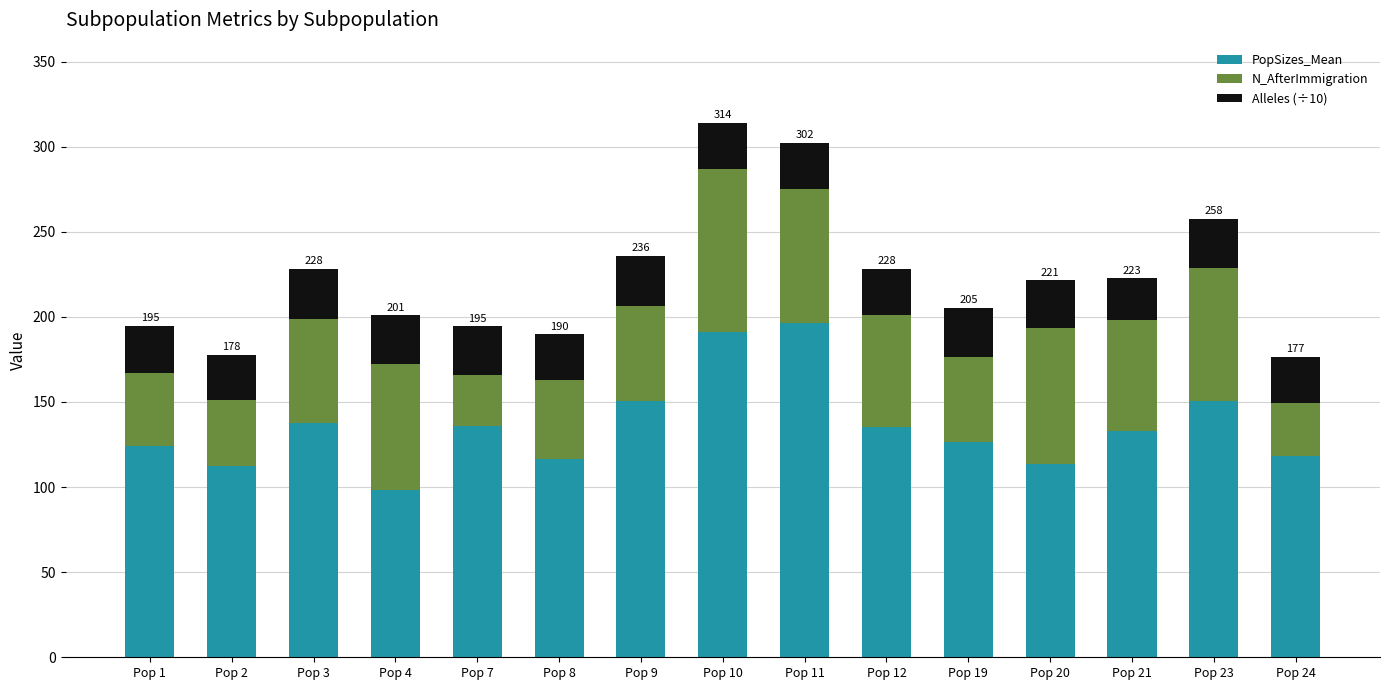

What is the value of the PopSizes_Mean bar at the 3rd from the left?

137.5